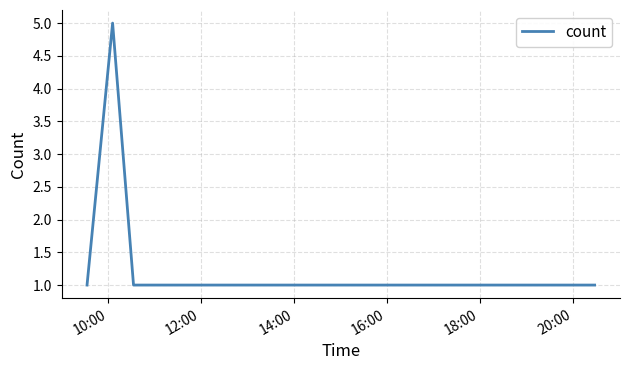

What is the greatest value displayed?

5